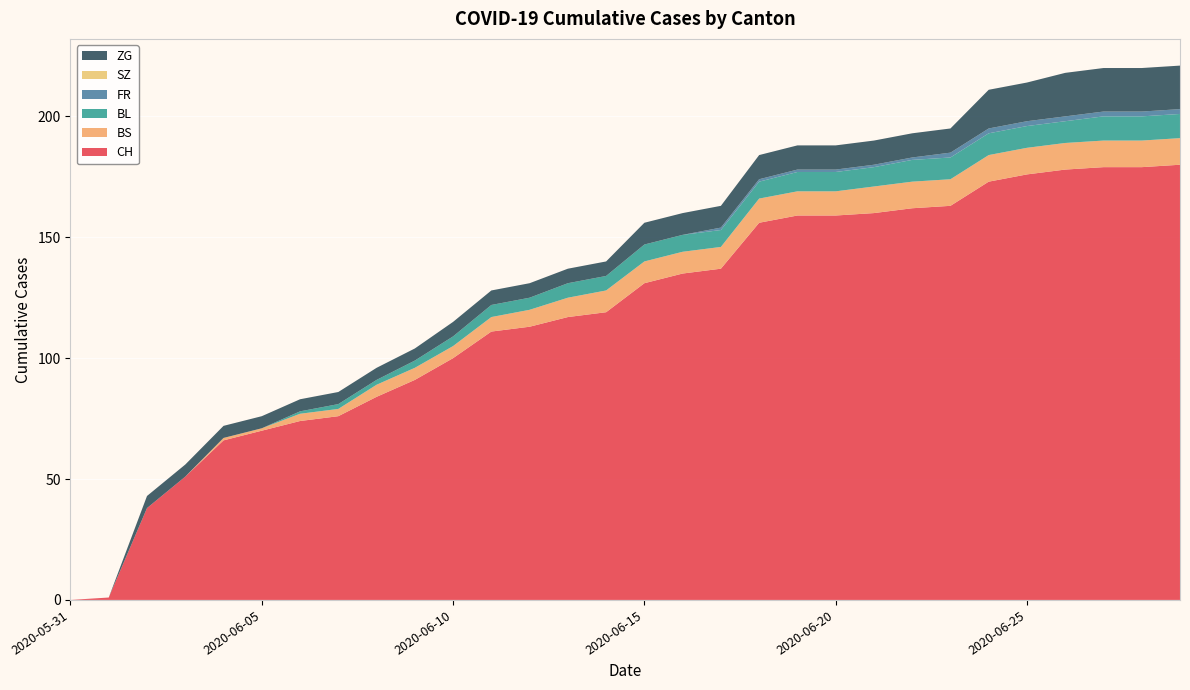

Reading left to right, list all the values displayed in this chart.

CH: 2020-05-31=0	2020-06-01=1	2020-06-02=38	2020-06-03=51	2020-06-04=66	2020-06-05=70	2020-06-06=74	2020-06-07=76	2020-06-08=84	2020-06-09=91	2020-06-10=100	2020-06-11=111	2020-06-12=113	2020-06-13=117	2020-06-14=119	2020-06-15=131	2020-06-16=135	2020-06-17=137	2020-06-18=156	2020-06-19=159	2020-06-20=159	2020-06-21=160	2020-06-22=162	2020-06-23=163	2020-06-24=173	2020-06-25=176	2020-06-26=178	2020-06-27=179	2020-06-28=179	2020-06-29=180
BS: 2020-05-31=0	2020-06-01=0	2020-06-02=0	2020-06-03=0	2020-06-04=1	2020-06-05=1	2020-06-06=3	2020-06-07=3	2020-06-08=5	2020-06-09=5	2020-06-10=5	2020-06-11=6	2020-06-12=7	2020-06-13=8	2020-06-14=9	2020-06-15=9	2020-06-16=9	2020-06-17=9	2020-06-18=10	2020-06-19=10	2020-06-20=10	2020-06-21=11	2020-06-22=11	2020-06-23=11	2020-06-24=11	2020-06-25=11	2020-06-26=11	2020-06-27=11	2020-06-28=11	2020-06-29=11
BL: 2020-05-31=0	2020-06-01=0	2020-06-02=0	2020-06-03=0	2020-06-04=0	2020-06-05=0	2020-06-06=1	2020-06-07=2	2020-06-08=2	2020-06-09=3	2020-06-10=4	2020-06-11=5	2020-06-12=5	2020-06-13=6	2020-06-14=6	2020-06-15=7	2020-06-16=7	2020-06-17=7	2020-06-18=7	2020-06-19=8	2020-06-20=8	2020-06-21=8	2020-06-22=9	2020-06-23=9	2020-06-24=9	2020-06-25=9	2020-06-26=9	2020-06-27=10	2020-06-28=10	2020-06-29=10
FR: 2020-05-31=0	2020-06-01=0	2020-06-02=0	2020-06-03=0	2020-06-04=0	2020-06-05=0	2020-06-06=0	2020-06-07=0	2020-06-08=0	2020-06-09=0	2020-06-10=0	2020-06-11=0	2020-06-12=0	2020-06-13=0	2020-06-14=0	2020-06-15=0	2020-06-16=0	2020-06-17=1	2020-06-18=1	2020-06-19=1	2020-06-20=1	2020-06-21=1	2020-06-22=1	2020-06-23=2	2020-06-24=2	2020-06-25=2	2020-06-26=2	2020-06-27=2	2020-06-28=2	2020-06-29=2
SZ: 2020-05-31=0	2020-06-01=0	2020-06-02=0	2020-06-03=0	2020-06-04=0	2020-06-05=0	2020-06-06=0	2020-06-07=0	2020-06-08=0	2020-06-09=0	2020-06-10=0	2020-06-11=0	2020-06-12=0	2020-06-13=0	2020-06-14=0	2020-06-15=0	2020-06-16=0	2020-06-17=0	2020-06-18=0	2020-06-19=0	2020-06-20=0	2020-06-21=0	2020-06-22=0	2020-06-23=0	2020-06-24=0	2020-06-25=0	2020-06-26=0	2020-06-27=0	2020-06-28=0	2020-06-29=0
ZG: 2020-05-31=0	2020-06-01=0	2020-06-02=5	2020-06-03=5	2020-06-04=5	2020-06-05=5	2020-06-06=5	2020-06-07=5	2020-06-08=5	2020-06-09=5	2020-06-10=6	2020-06-11=6	2020-06-12=6	2020-06-13=6	2020-06-14=6	2020-06-15=9	2020-06-16=9	2020-06-17=9	2020-06-18=10	2020-06-19=10	2020-06-20=10	2020-06-21=10	2020-06-22=10	2020-06-23=10	2020-06-24=16	2020-06-25=16	2020-06-26=18	2020-06-27=18	2020-06-28=18	2020-06-29=18